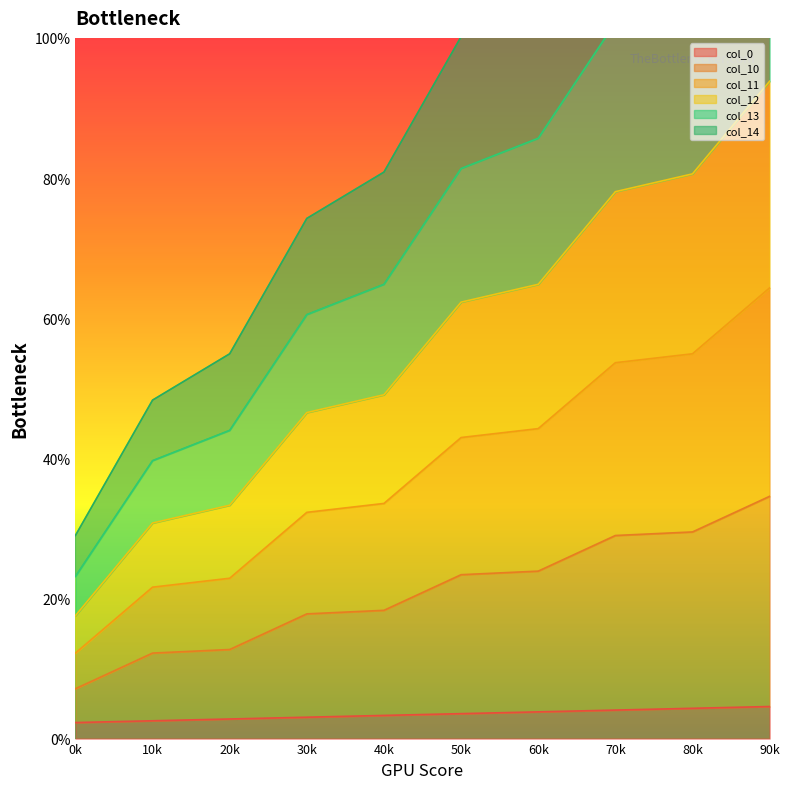

What is the minimum value for col_0?

2.3